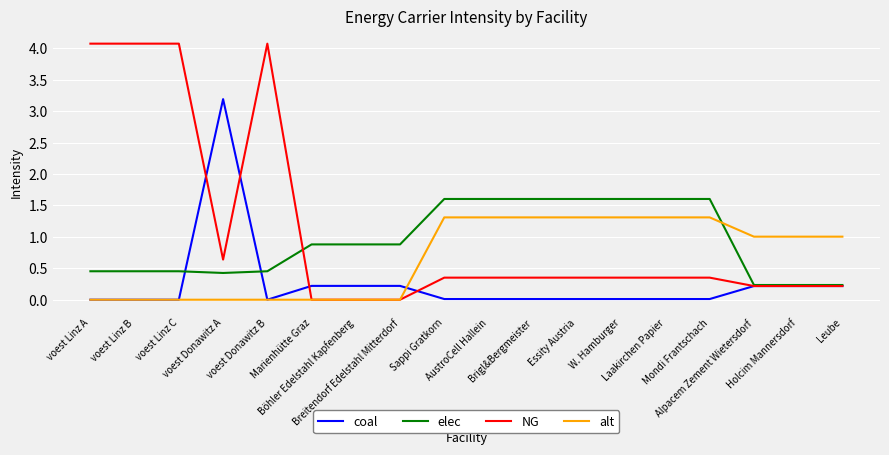

What is the greatest value displayed?

4.1